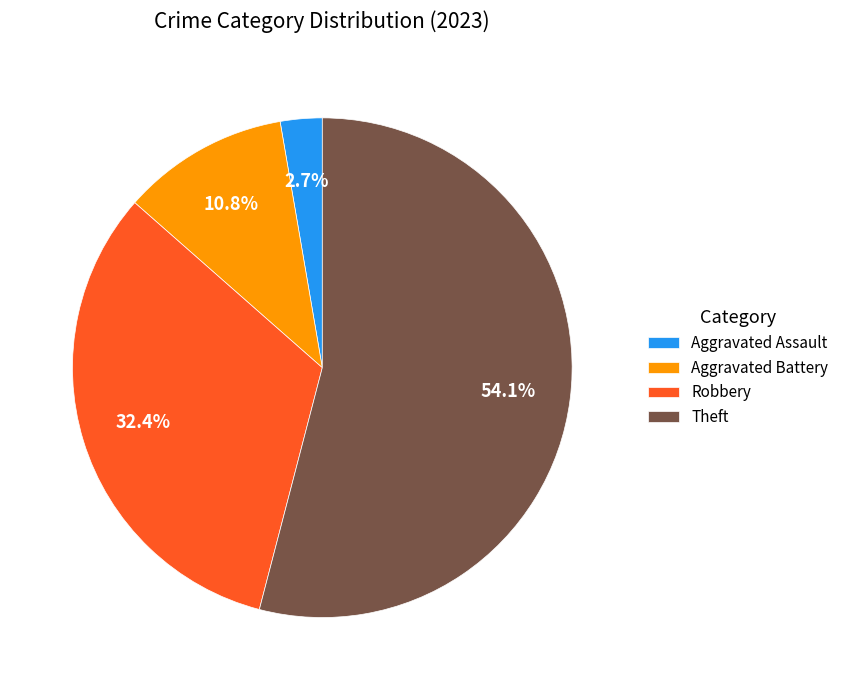

True or false: Aggravated Assault accounts for 14% of the total.

False